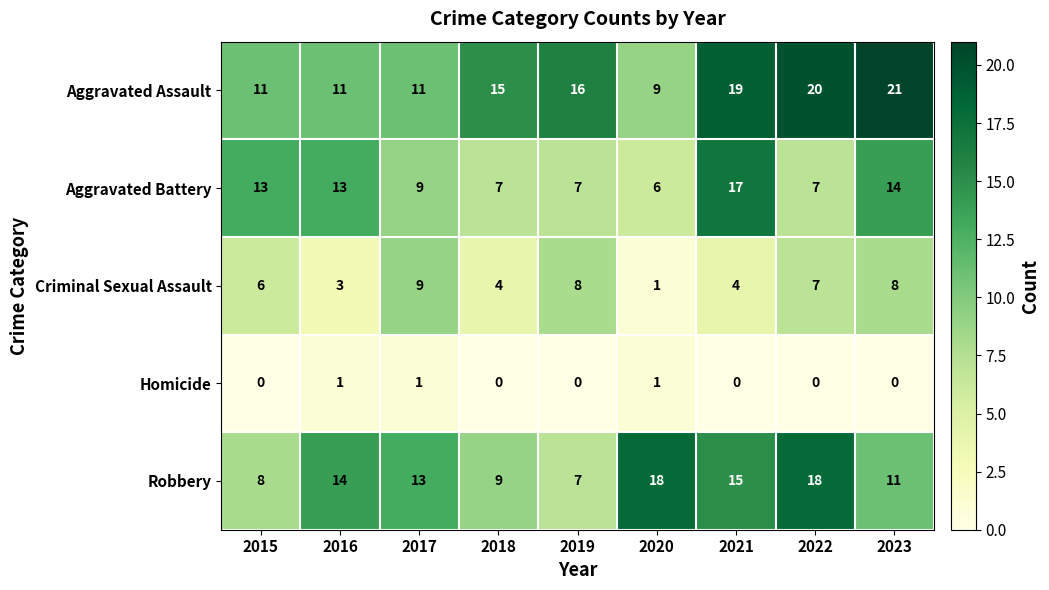

What is the difference between the maximum and minimum values in the Criminal Sexual Assault series?

8